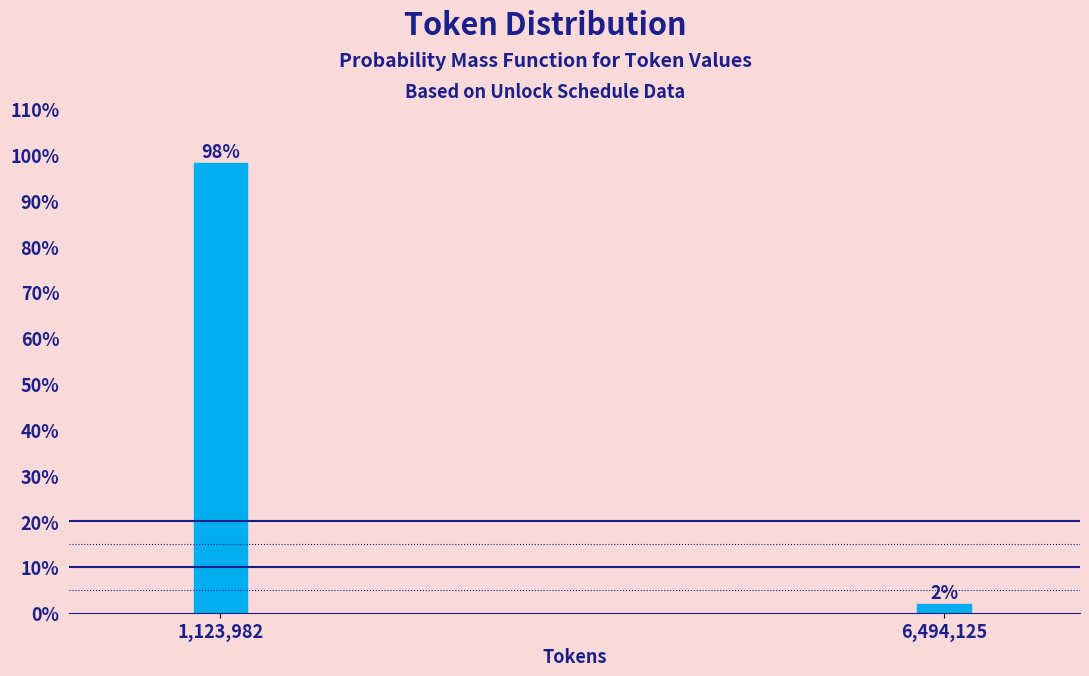

What position from the right is 6,494,125?

1